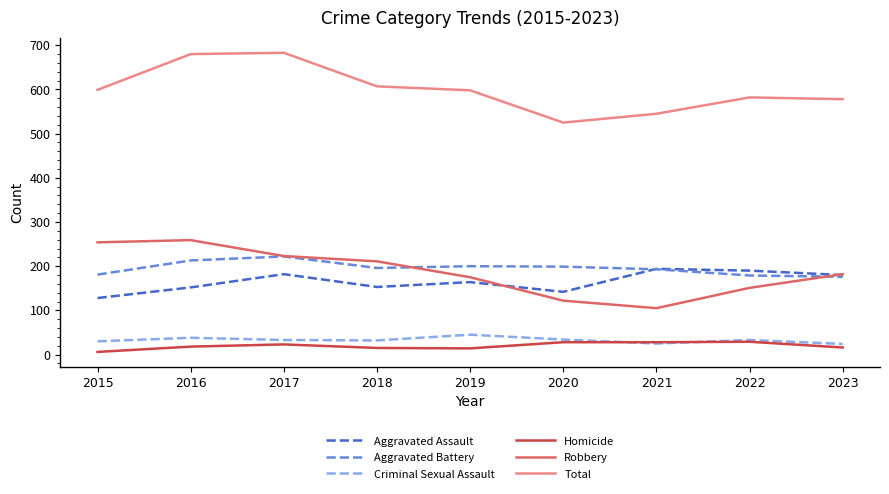

The value of Total at 2015 is 243. True or false?

False